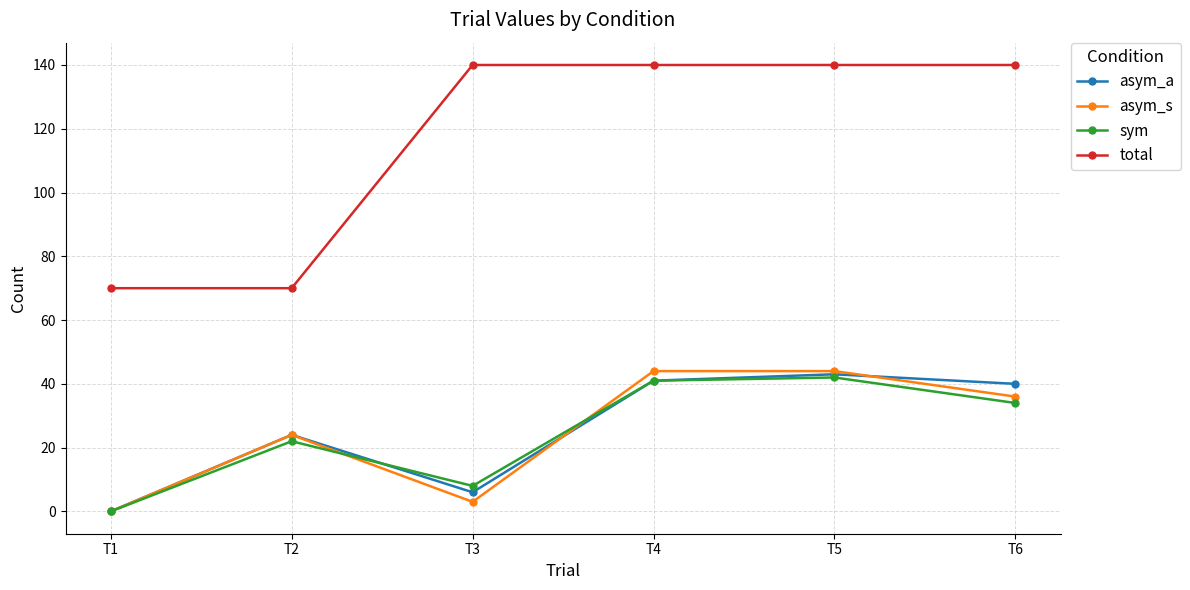

Reading left to right, what are all the values shown in this chart?

asym_a: T1=0	T2=24	T3=6	T4=41	T5=43	T6=40
asym_s: T1=0	T2=24	T3=3	T4=44	T5=44	T6=36
sym: T1=0	T2=22	T3=8	T4=41	T5=42	T6=34
total: T1=70	T2=70	T3=140	T4=140	T5=140	T6=140